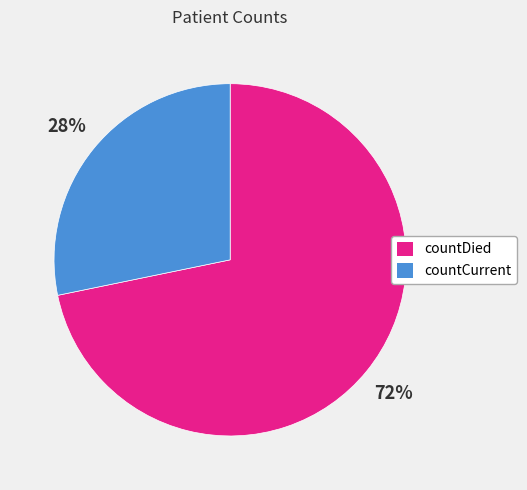

Which category has the biggest portion of the pie?

countDied